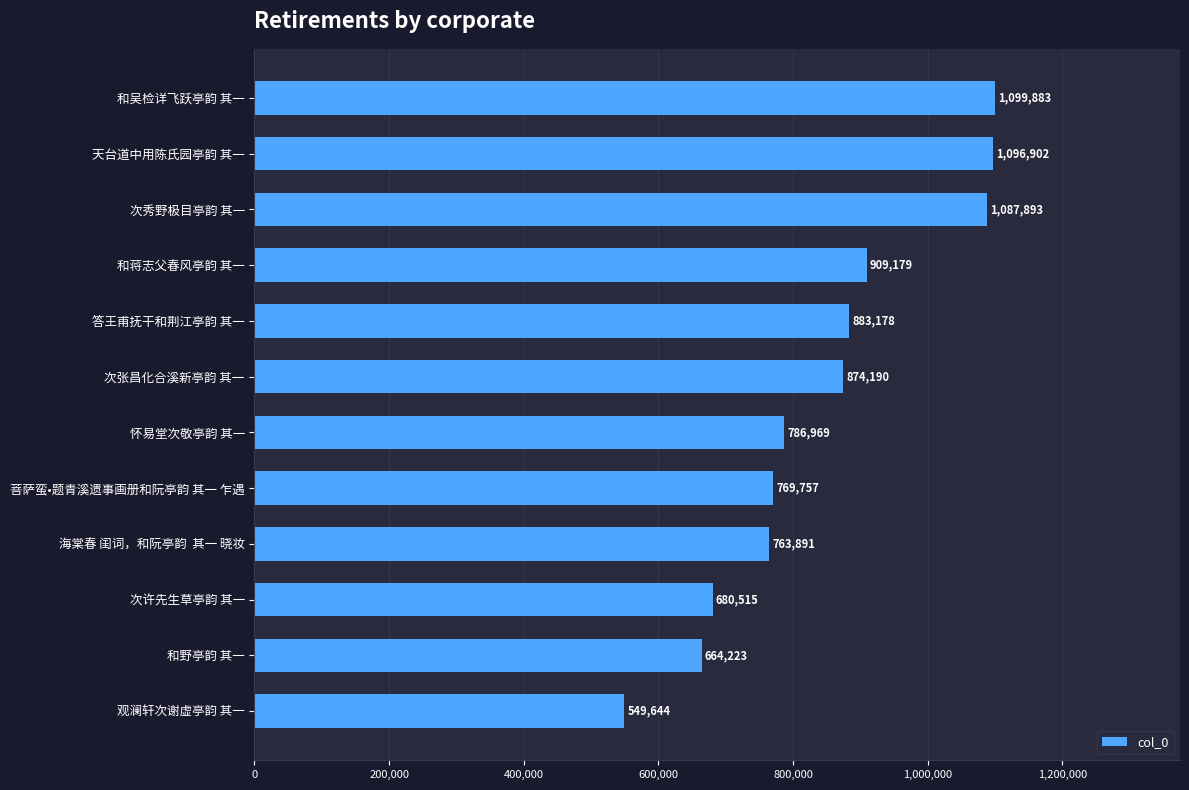

What is the average value?

847185